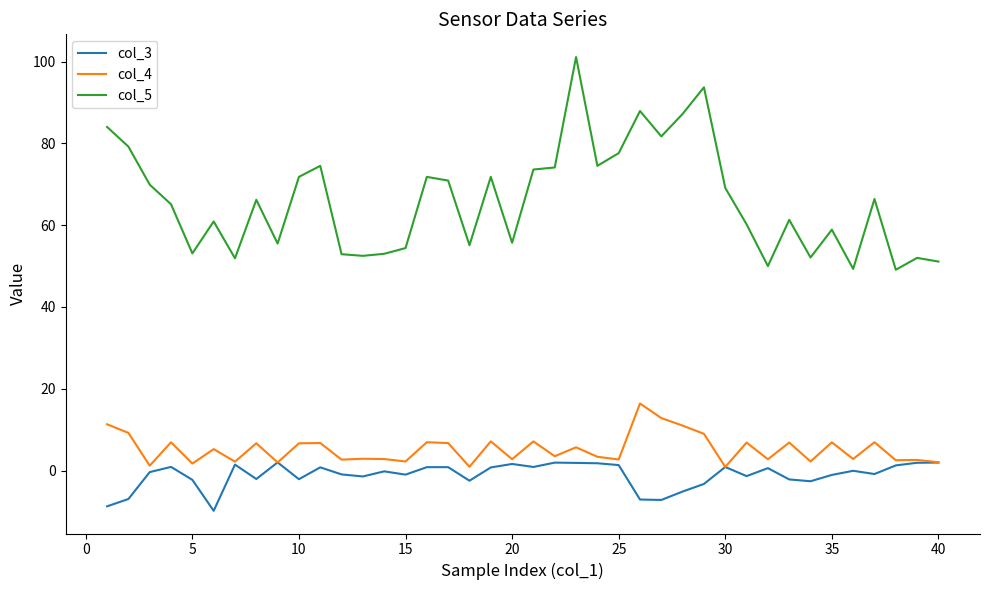

In col_4, how many points are lower than both neighbors (excluding endpoints)?

15